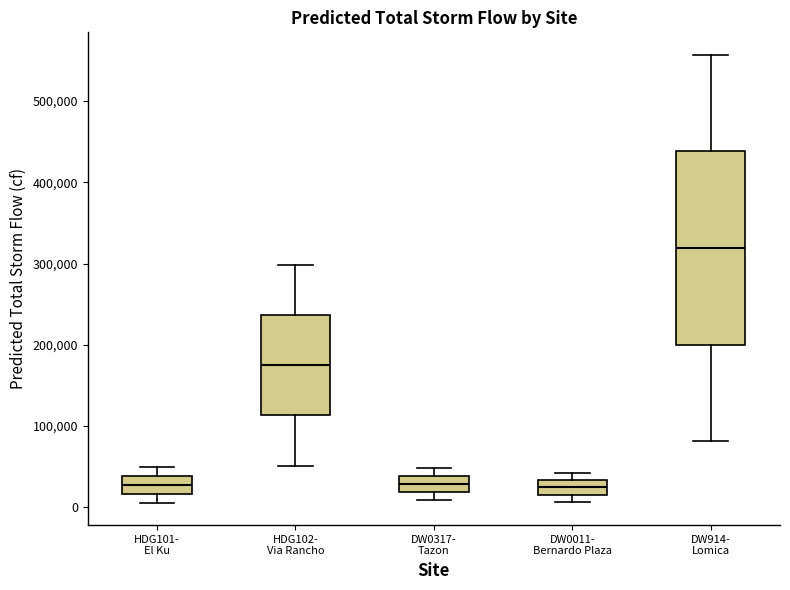

Where does the upper whisker of the box for DW914- Lomica end on the y-axis? The values are not printed on the chart, so give them approximately, as read against the axis.

560000